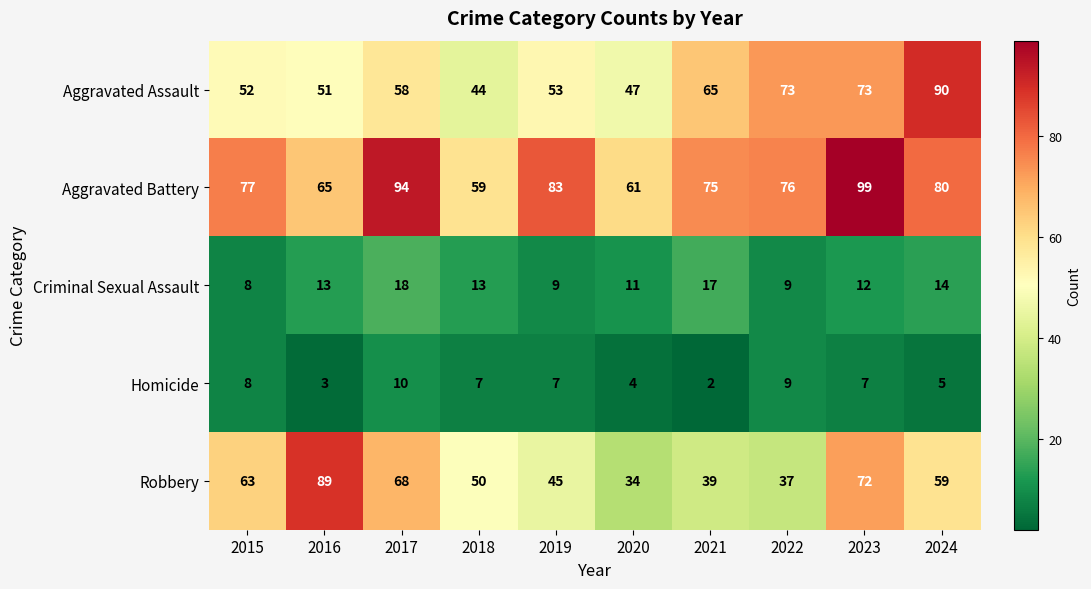

The value of Homicide at 2021 is 2. True or false?

True